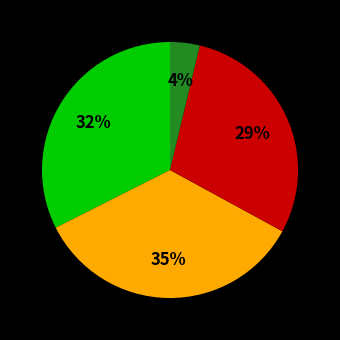

To the nearest percent, what is the difference between the largest and smallest slice percentages?

31%